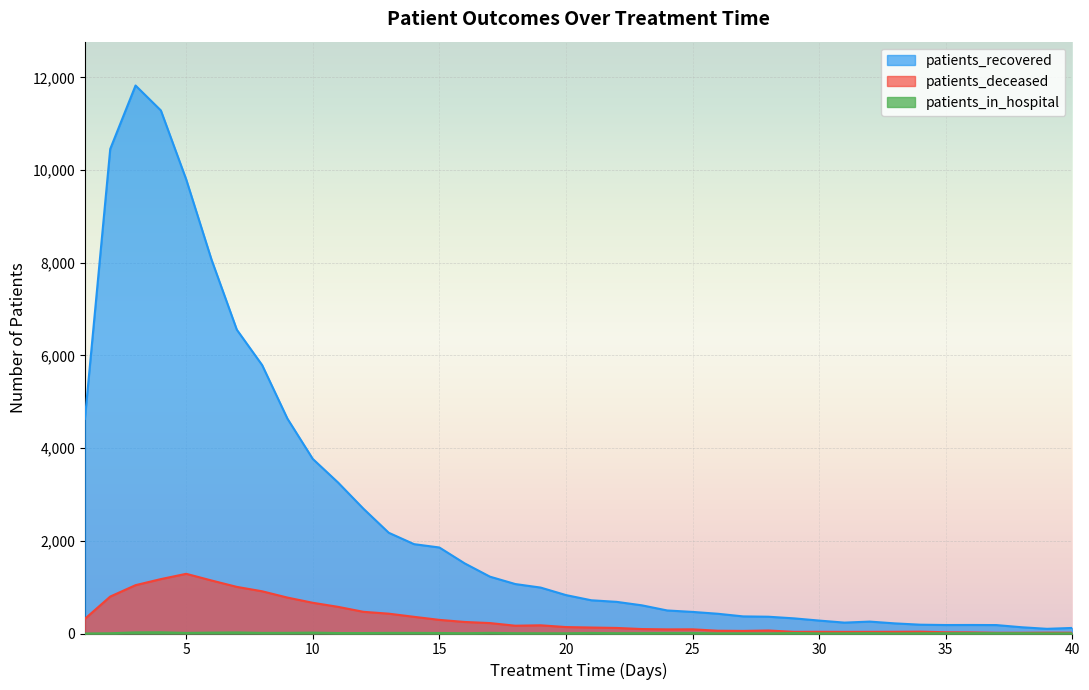

What is the maximum value for patients_in_hospital?

26